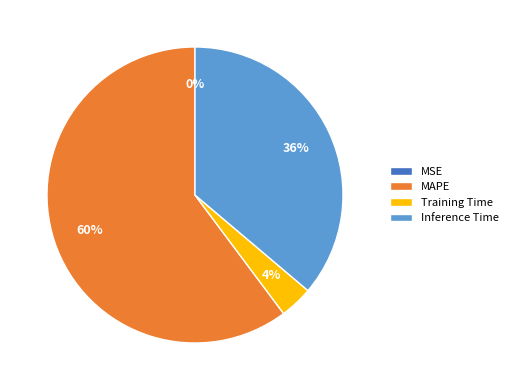

Combined, do Training Time and Inference Time account for over 50%?

No